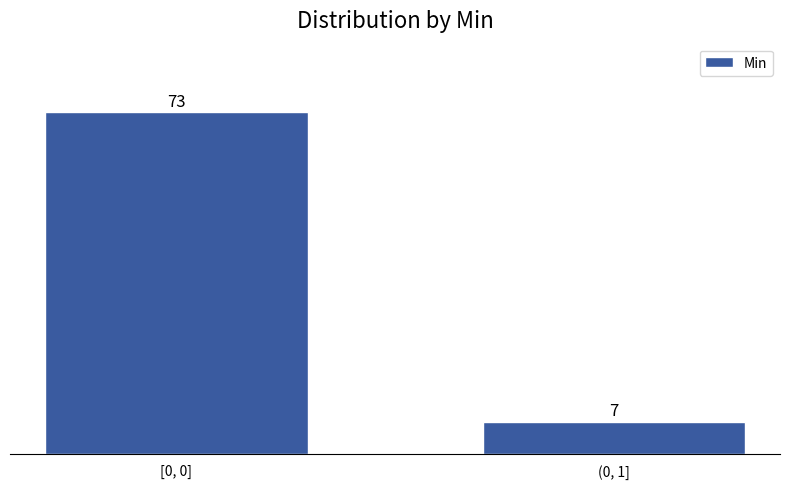

Reading right to left, transcribe all the data shown in this chart.

7	73